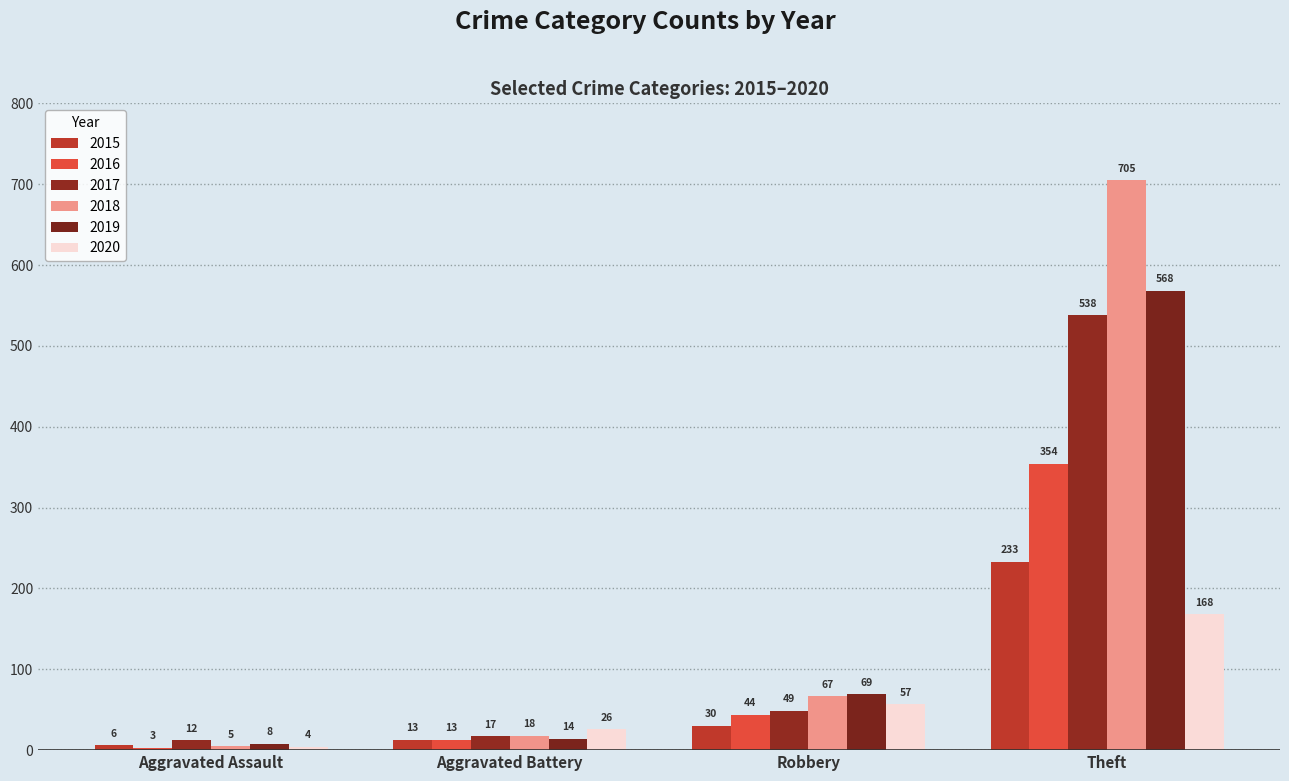

What is the sum of the 2015 values at Robbery and Theft?

263